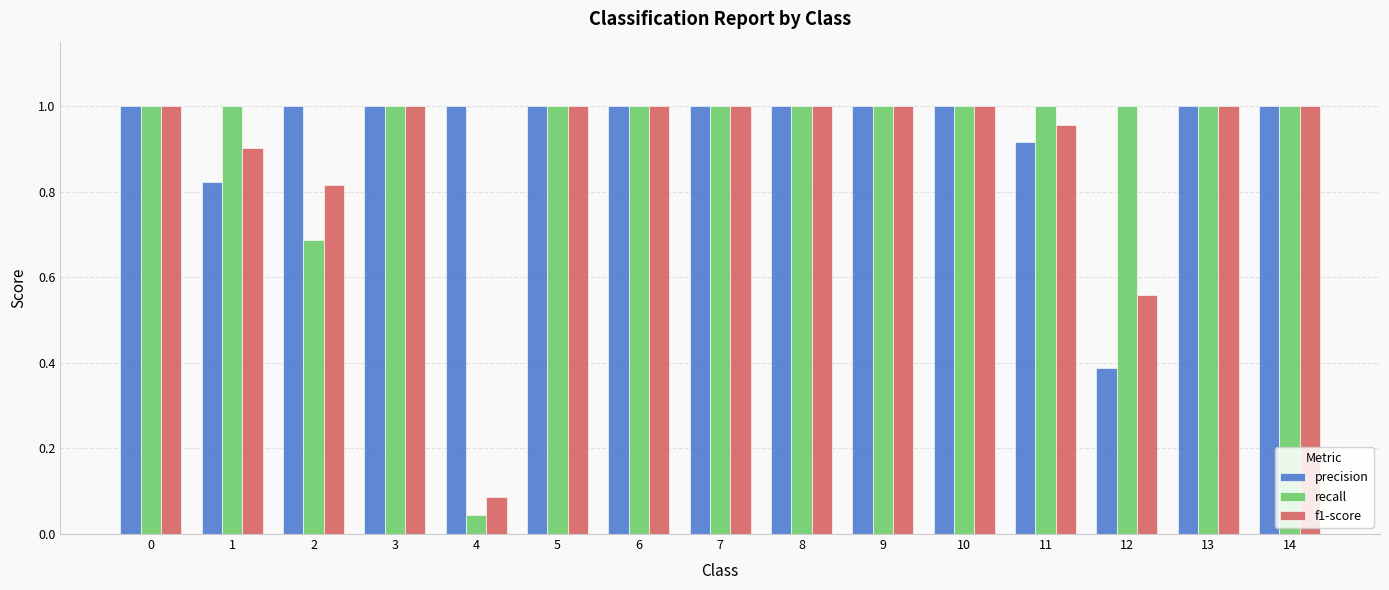

The recall series shows 0.6 at 6. True or false?

False